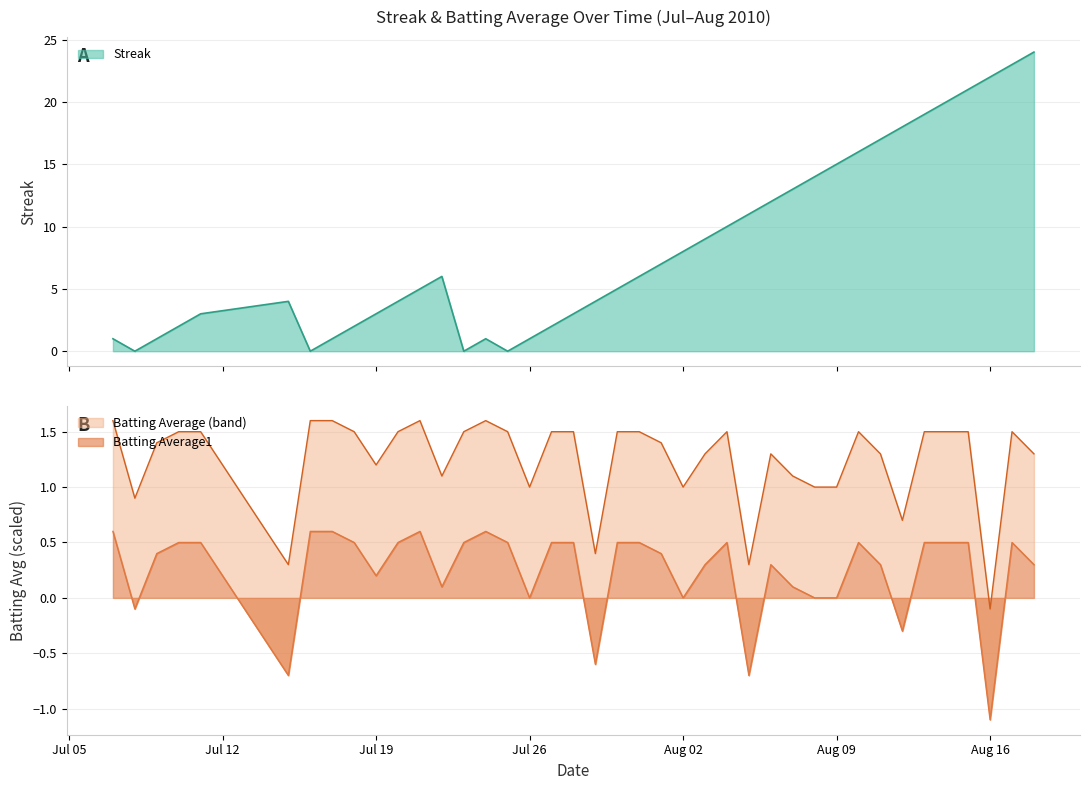

What is the highest value of the Streak series?

24